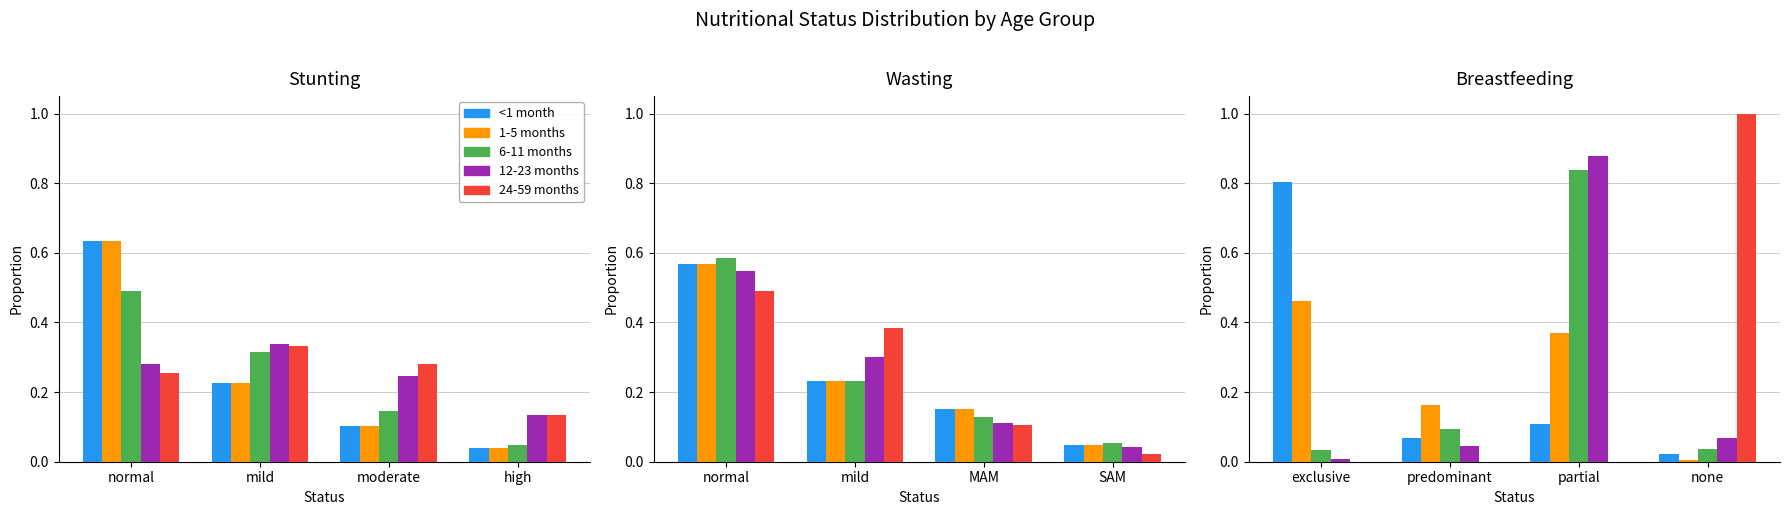

What is the value of the 24-59 months bar at the 4th from the left?

0.1